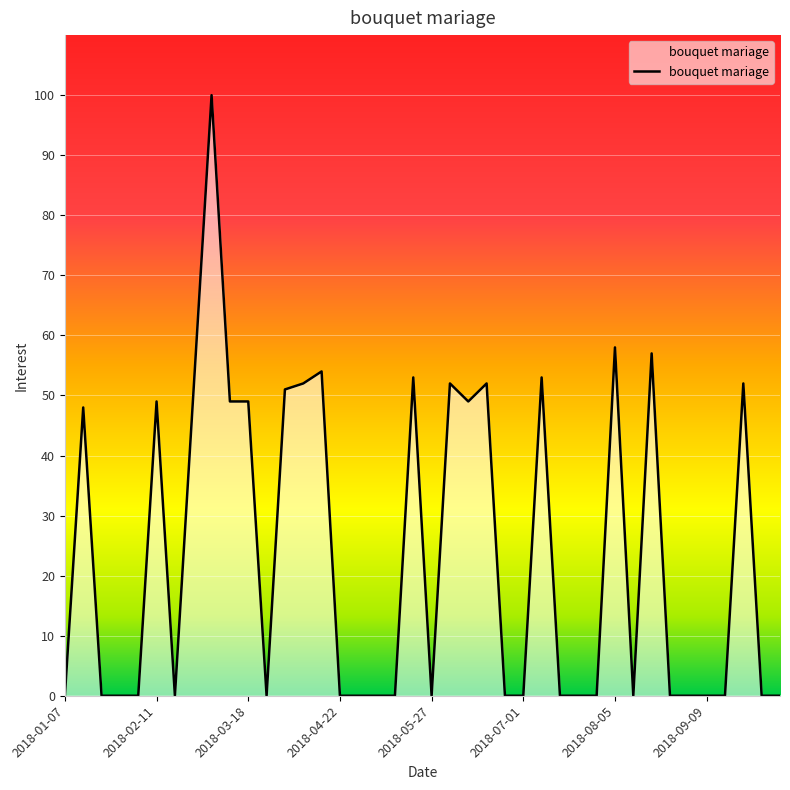

List the labels in order of value, largest first.

2018-03-04, 2018-08-05, 2018-08-19, 2018-04-15, 2018-05-20, 2018-07-08, 2018-04-08, 2018-06-03, 2018-06-17, 2018-09-23, 2018-04-01, 2018-02-25, 2018-02-11, 2018-03-11, 2018-03-18, 2018-06-10, 2018-01-14, 2018-01-07, 2018-01-21, 2018-01-28, 2018-02-04, 2018-02-18, 2018-03-25, 2018-04-22, 2018-04-29, 2018-05-06, 2018-05-13, 2018-05-27, 2018-06-24, 2018-07-01, 2018-07-15, 2018-07-22, 2018-07-29, 2018-08-12, 2018-08-26, 2018-09-02, 2018-09-09, 2018-09-16, 2018-09-30, 2018-10-07